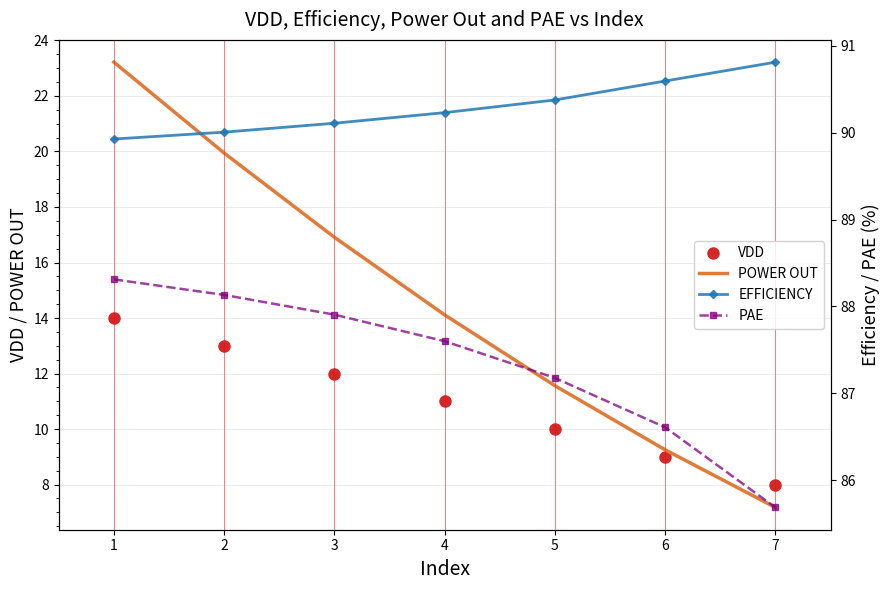

Where is POWER OUT nearest to the value 15?

4